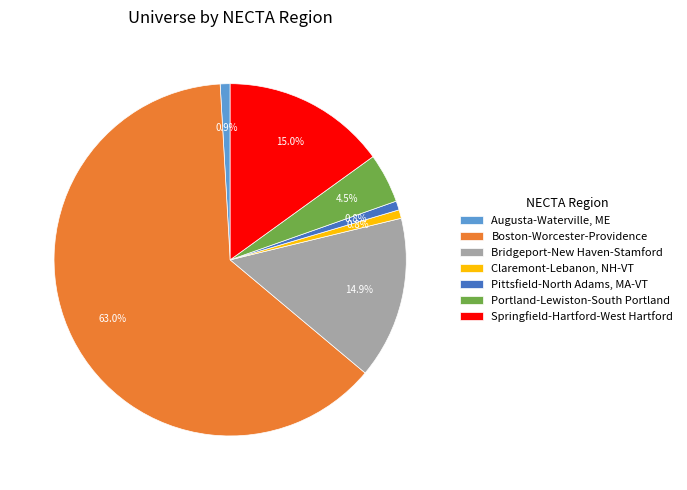

How many segments does this pie chart have?

7